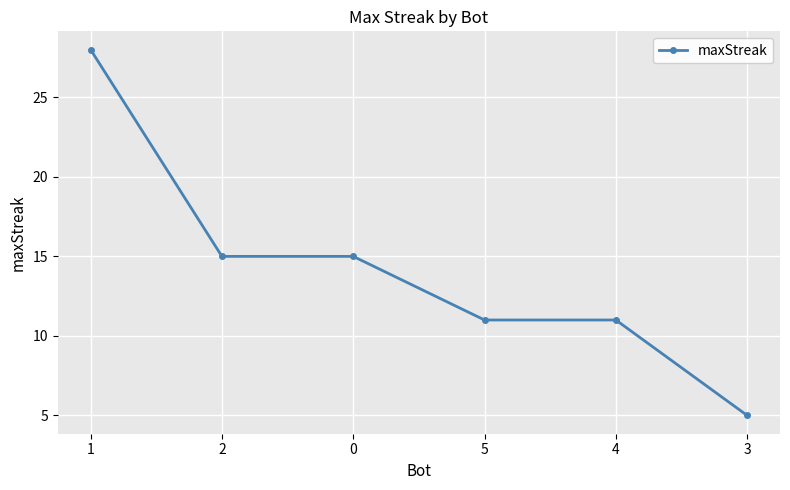

Reading right to left, extract all data points from this chart.

3=5	4=11	5=11	0=15	2=15	1=28